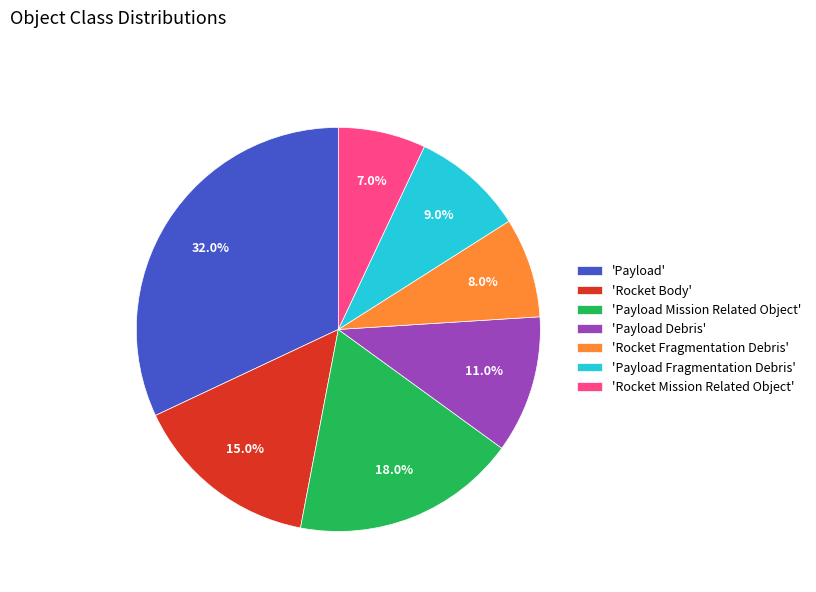

What is the largest slice in the pie chart?

'Payload'